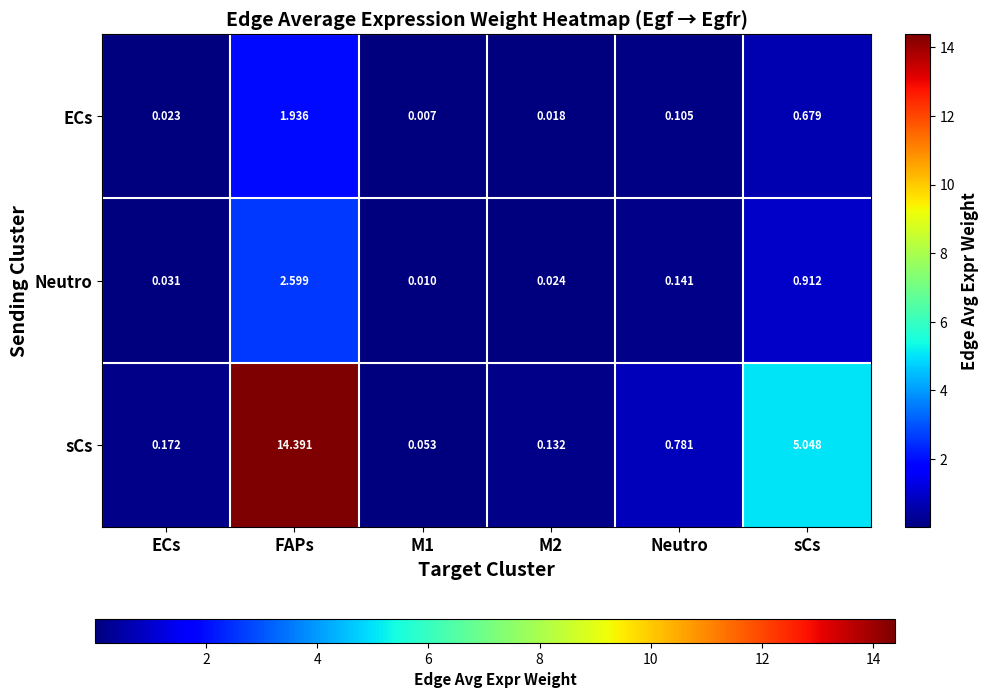

At which category is the sum across all series the highest?

FAPs